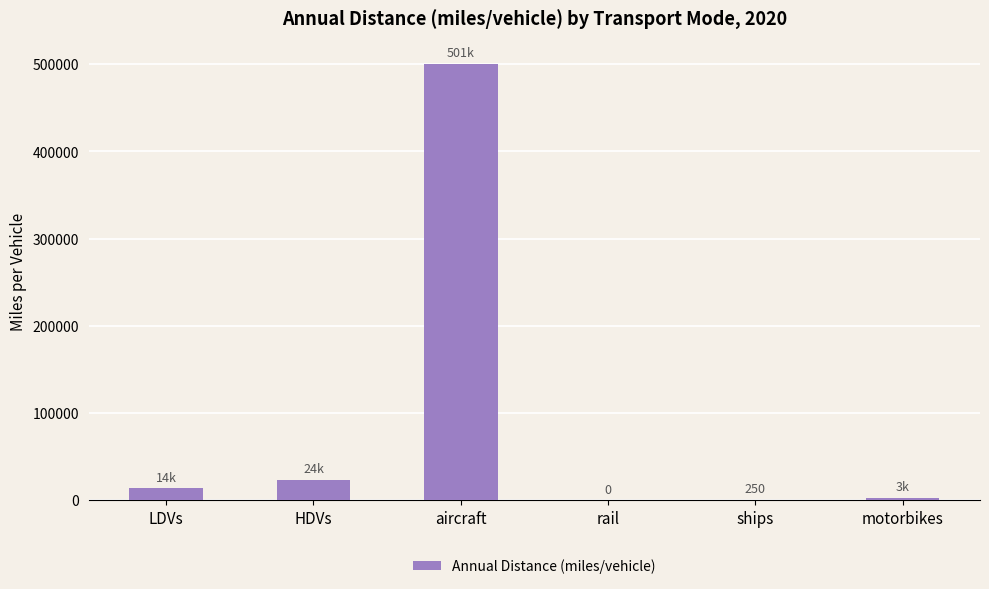

Between ships and HDVs, which is larger?

HDVs